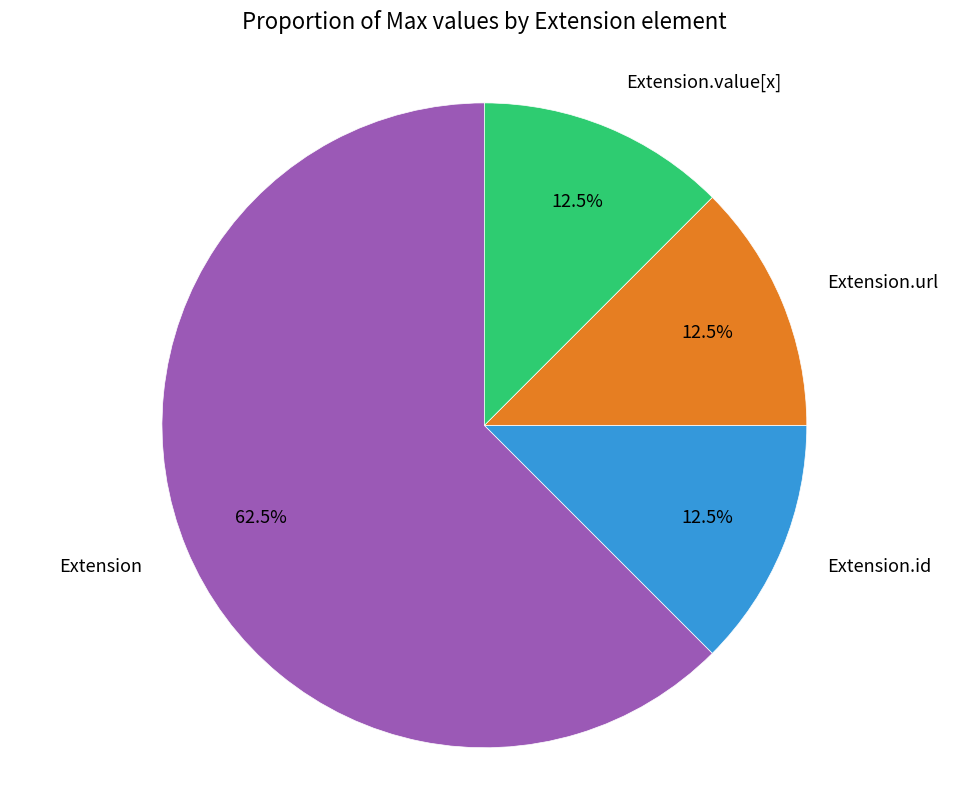

Which slice is the largest?

Extension